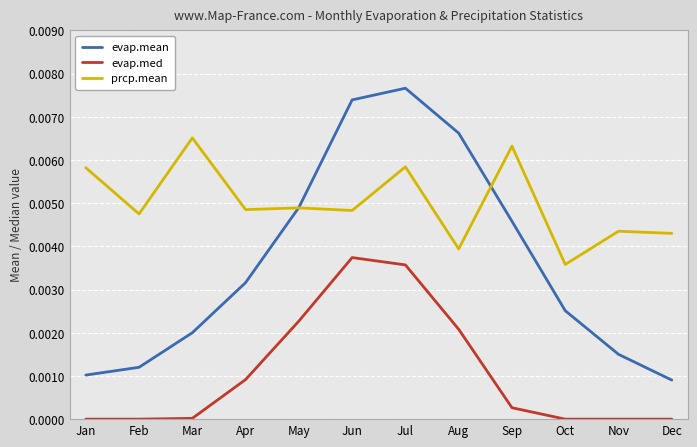

Is the value of evap.mean at Mar greater than the value of prcp.mean at May?

No